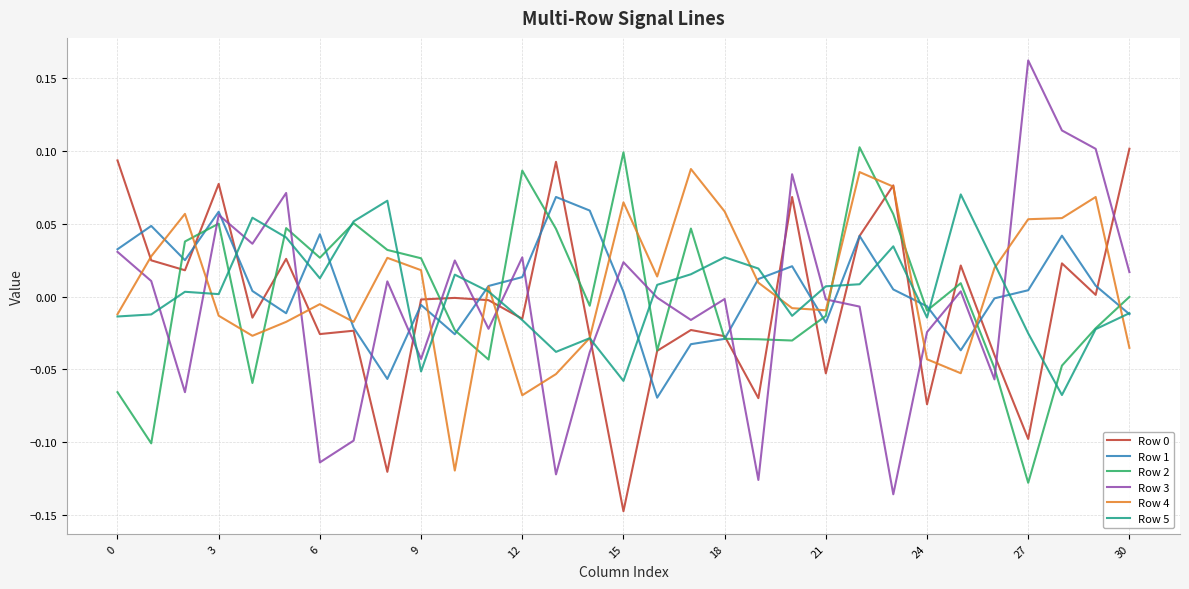

True or false: Row 3 and Row 5 intersect in this chart.

True